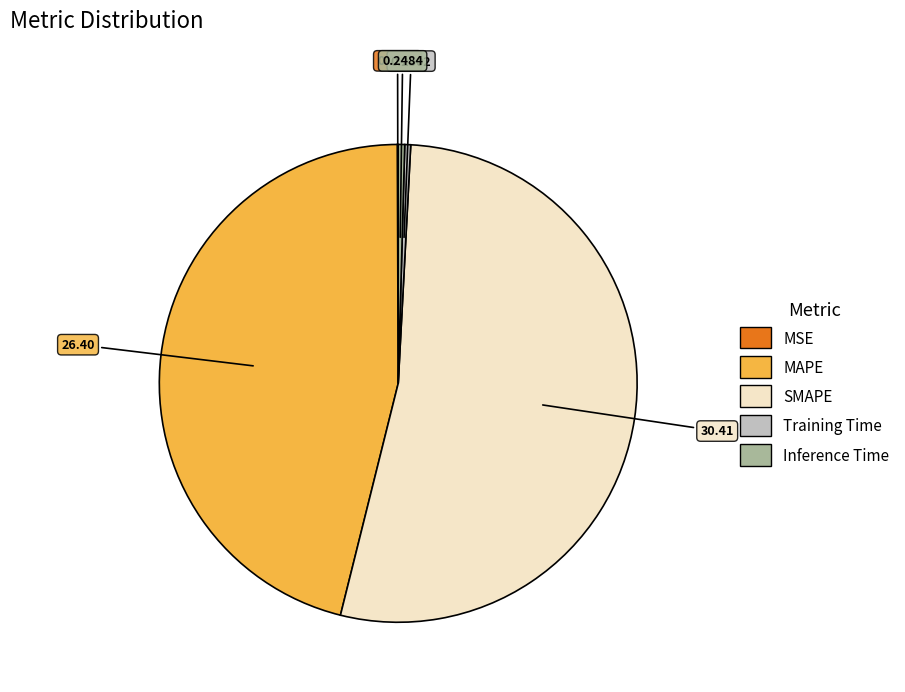

Does any single category account for the majority?

Yes